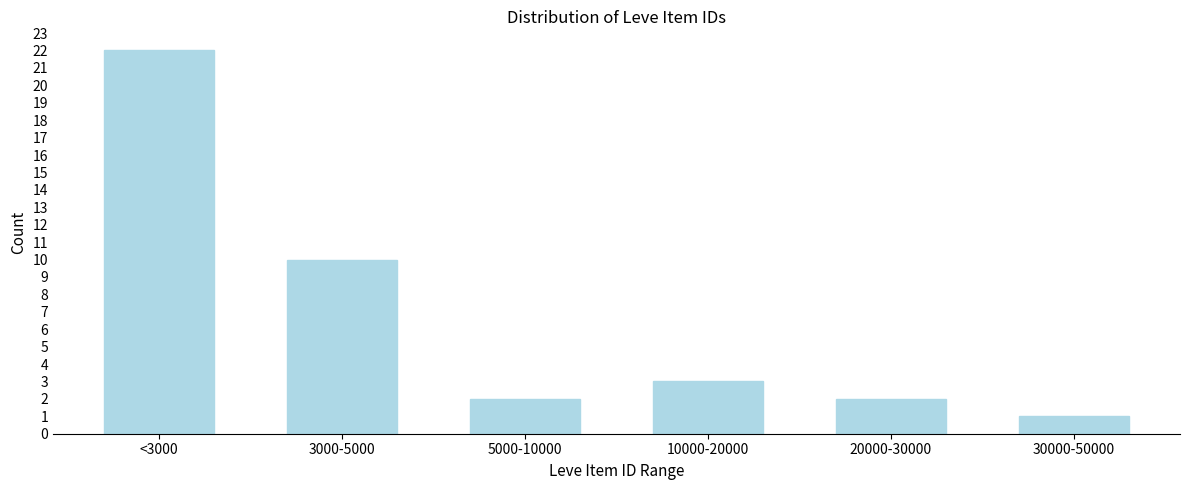

Reading left to right, what are all the values shown in this chart?

<3000=22	3000-5000=10	5000-10000=2	10000-20000=3	20000-30000=2	30000-50000=1